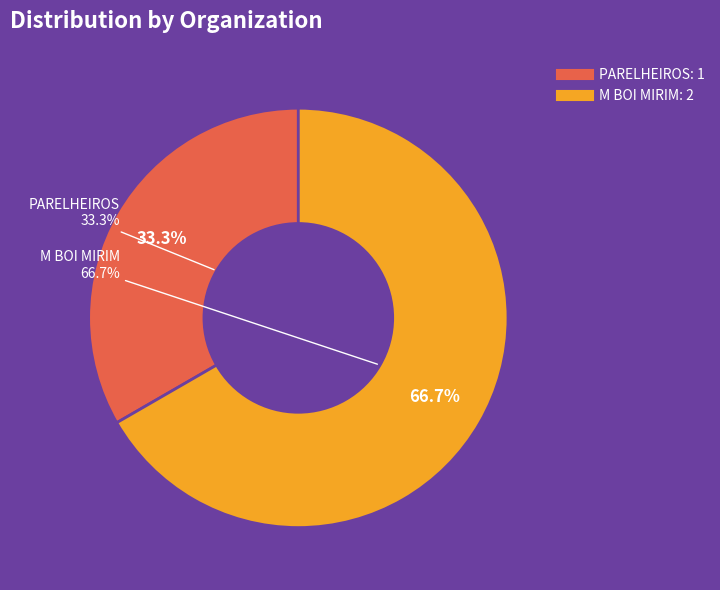

To the nearest percent, what is the difference between the largest and smallest slice percentages?

33%